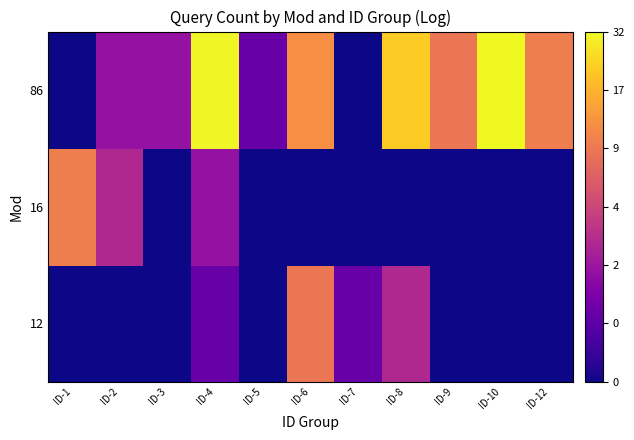

What is the greatest value displayed?

3.5